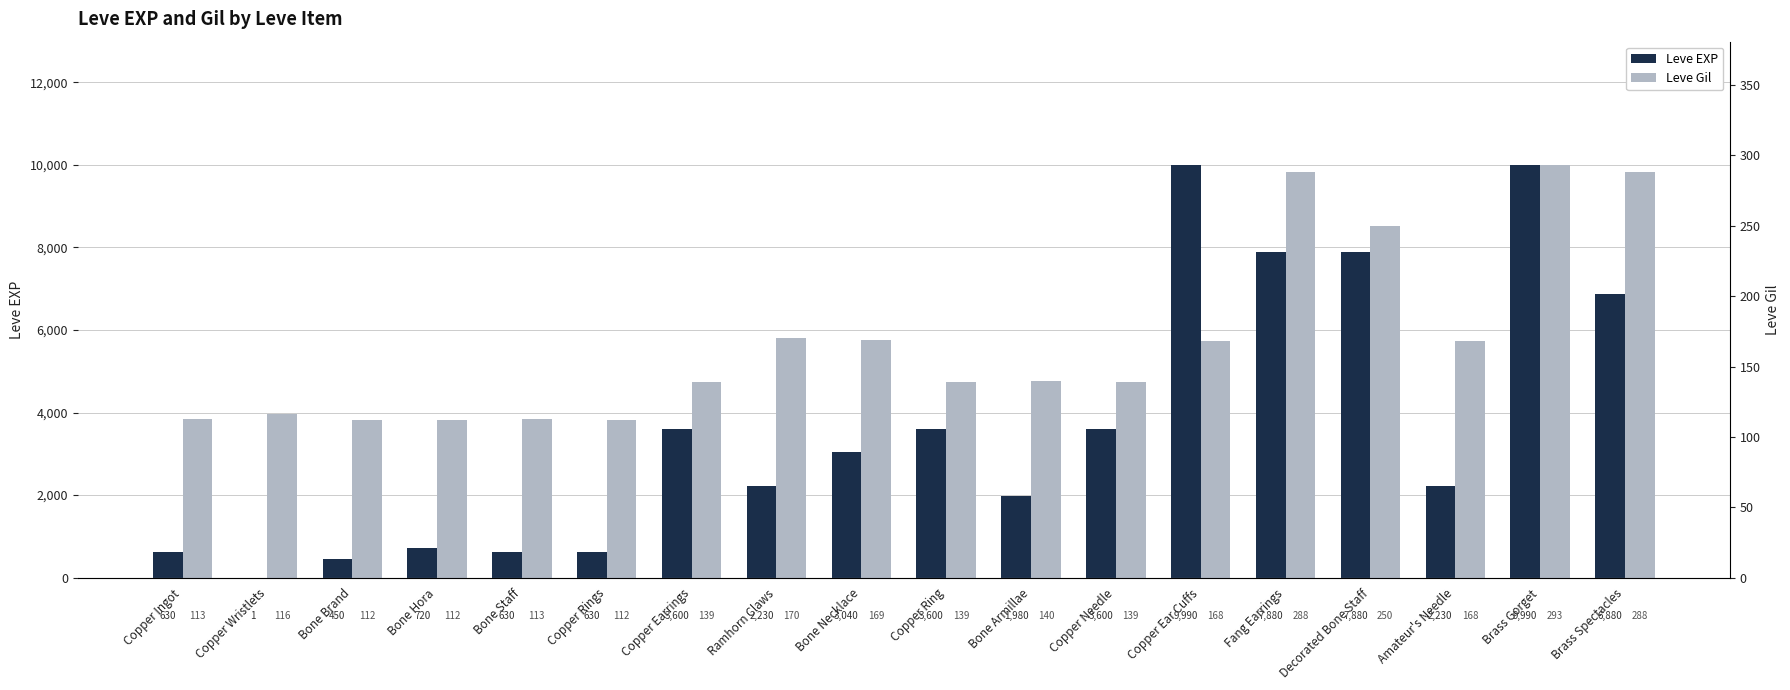

Reading left to right, what are all the values shown in this chart?

Leve EXP: 630	1	450	720	630	630	3600	2230	3040	3600	1980	3600	9990	7880	7880	2230	9990	6880
Leve Gil: 113	116	112	112	113	112	139	170	169	139	140	139	168	288	250	168	293	288